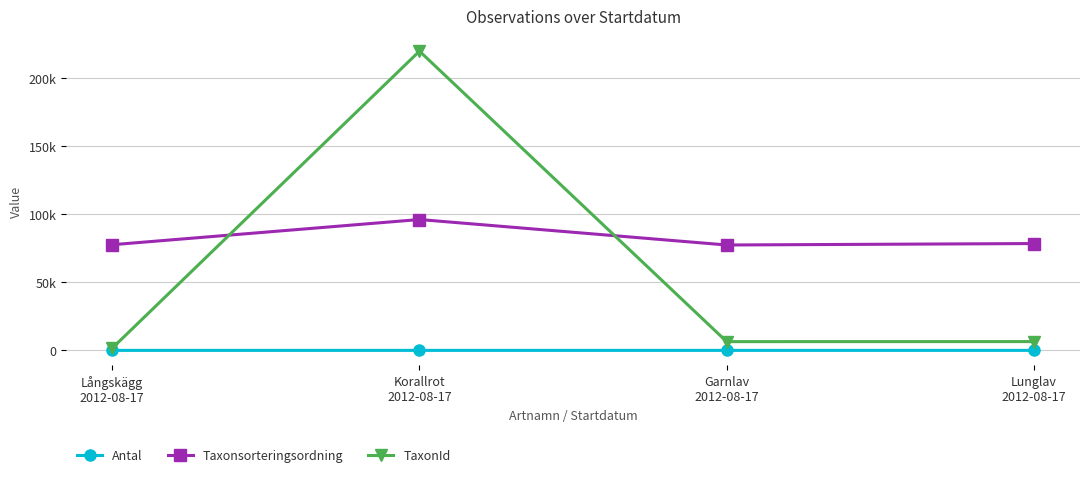

Is it true that Antal equals 2 at Långskägg
2012-08-17?

False